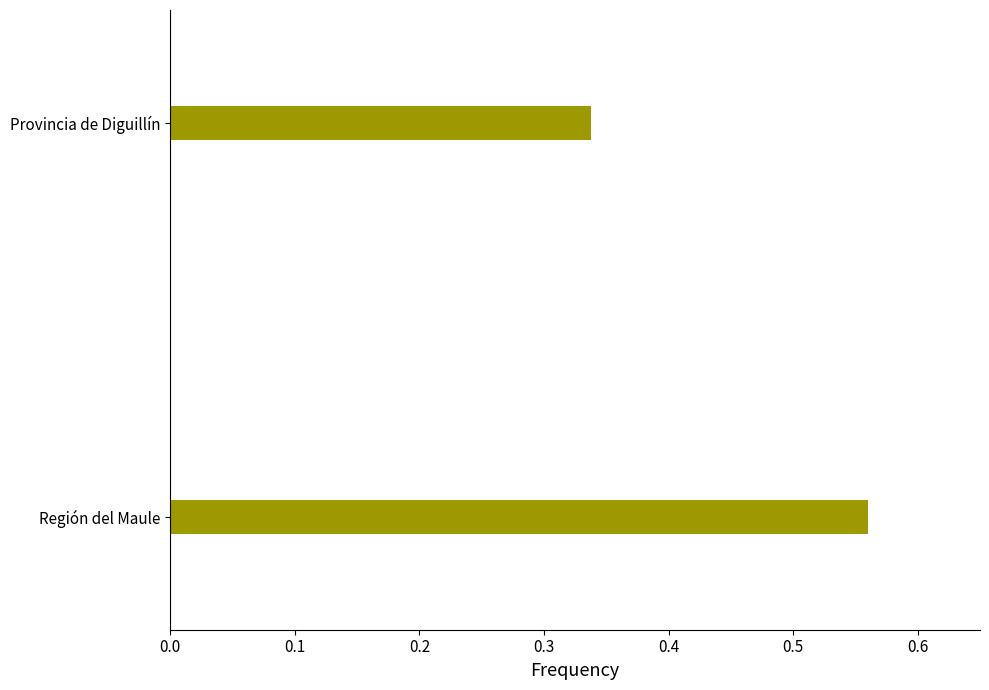

What is the sum of all values?

0.9